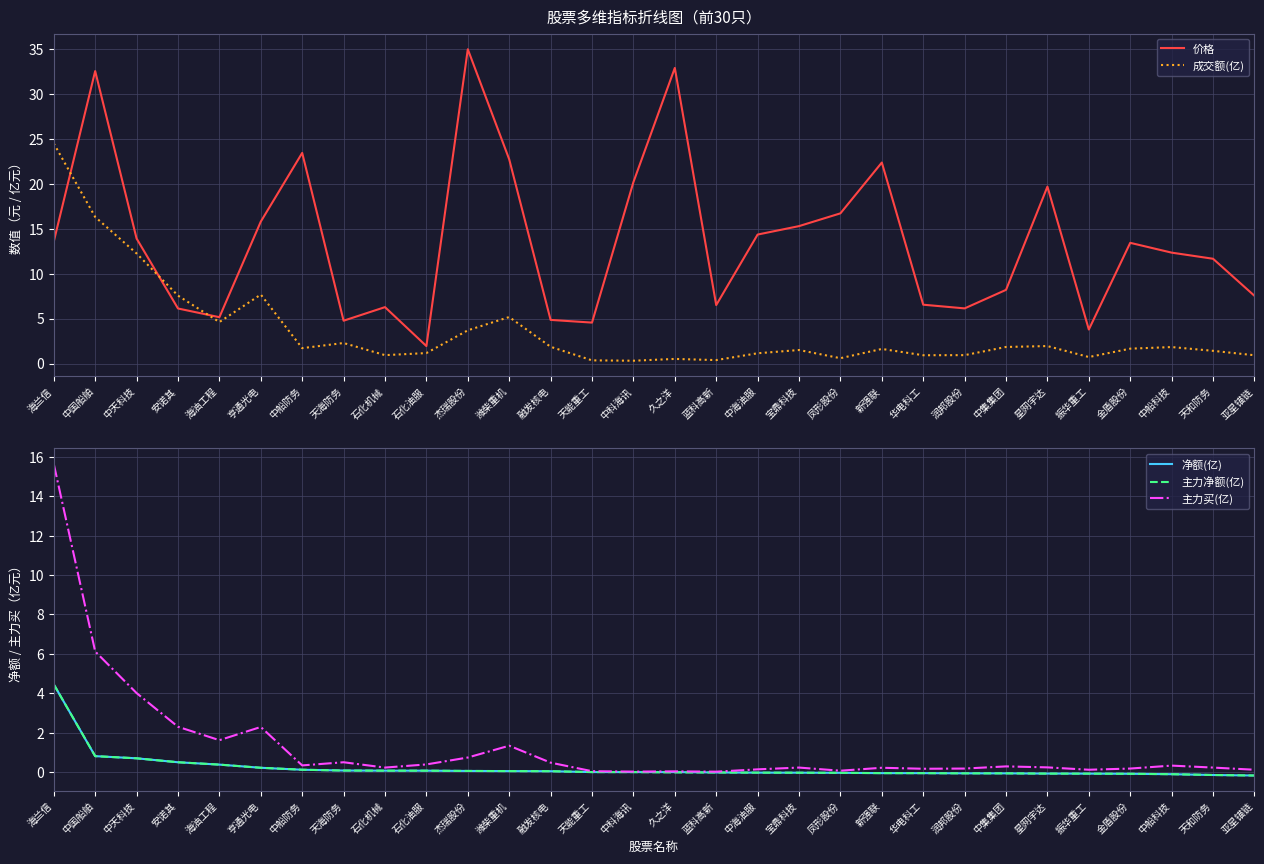

True or false: 主力买(亿) and 价格 cross at least once.

True